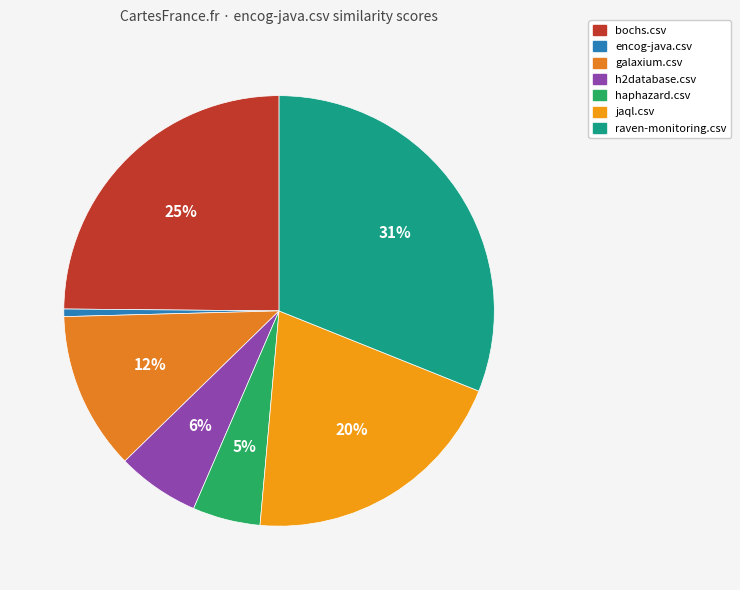

Does any single category account for the majority?

No